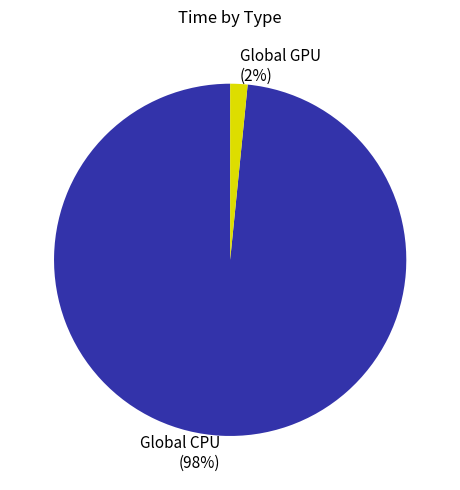

Which category has the smallest portion of the pie?

Global GPU